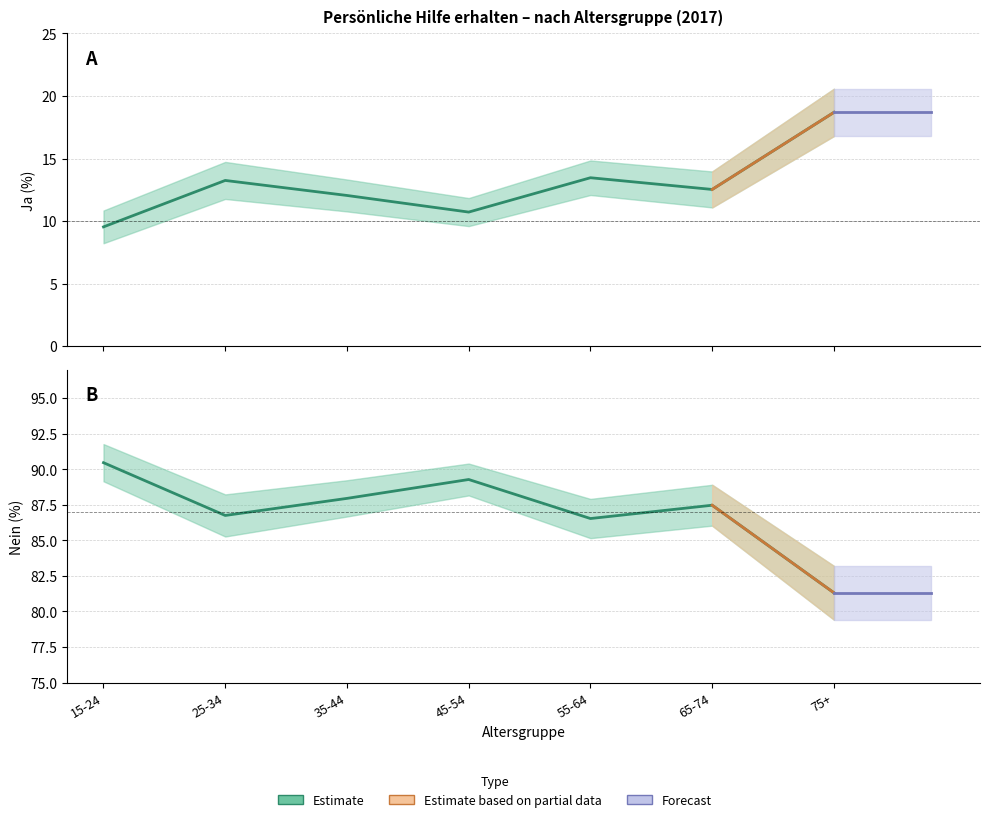

Rank the categories by Ja (Bev. %) value from lowest to highest.

15-24, 45-54, 35-44, 65-74, 25-34, 55-64, 75+